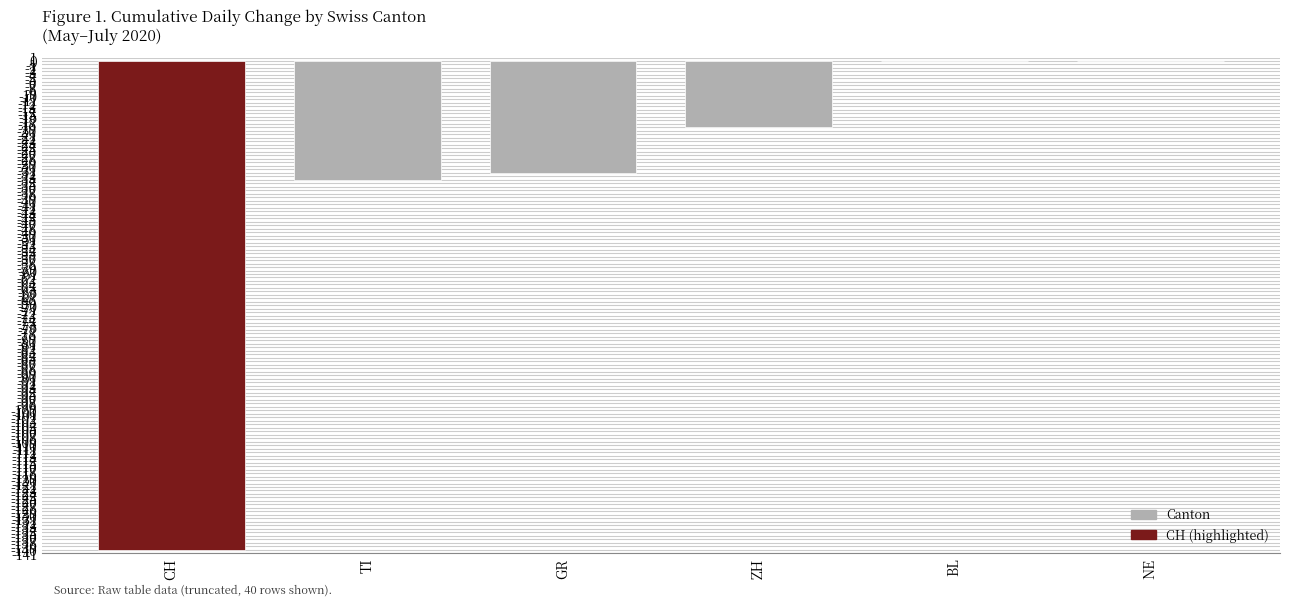

The value at ZH is -31. True or false?

False